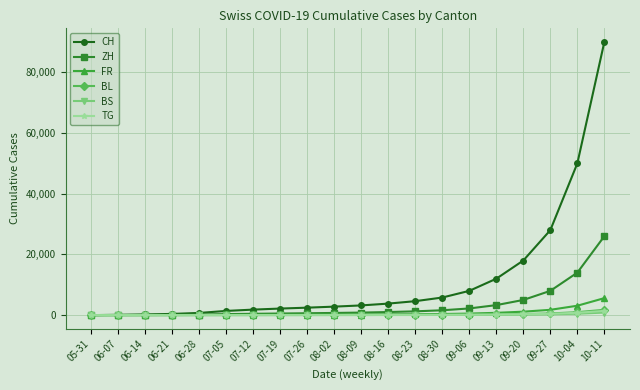

Is this an area chart (filled region under the line)?

No